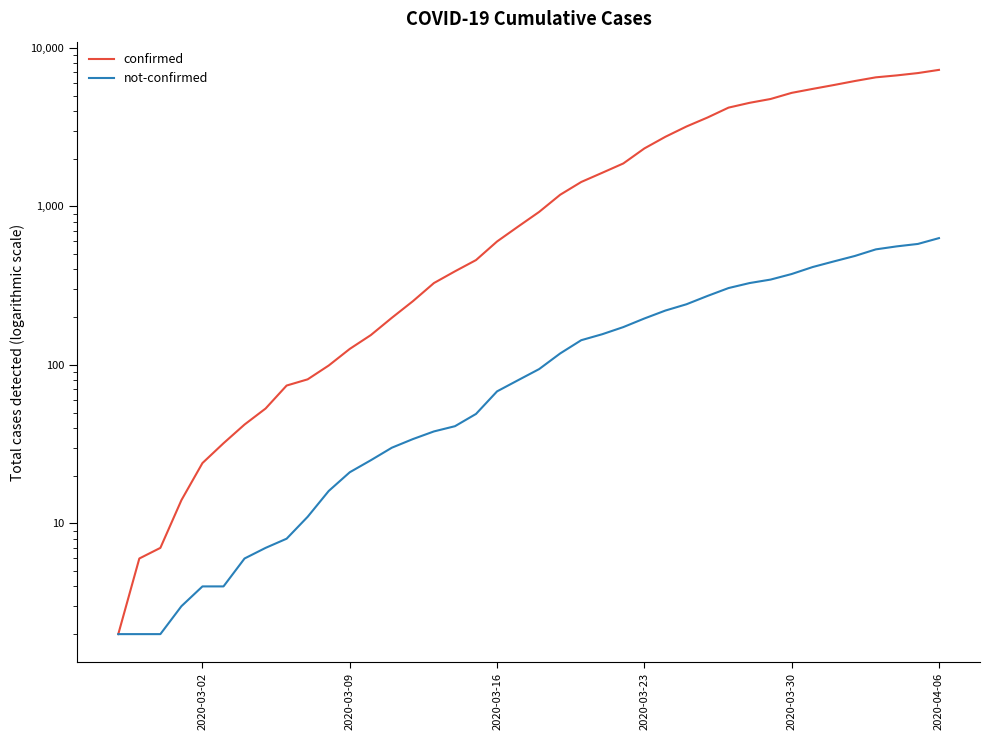

What is the greatest value displayed?

7257